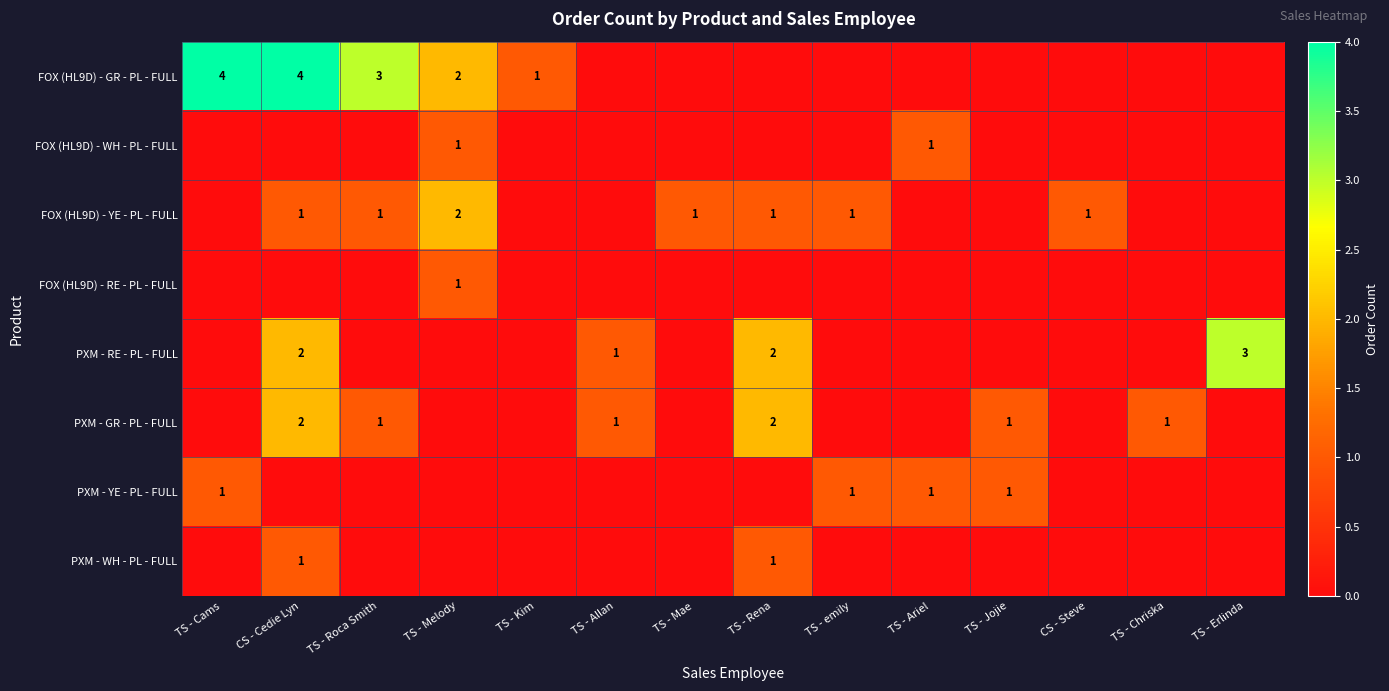

True or false: FOX (HL9D) - YE - PL - FULL has a value of 0 at TS - Rena.

False